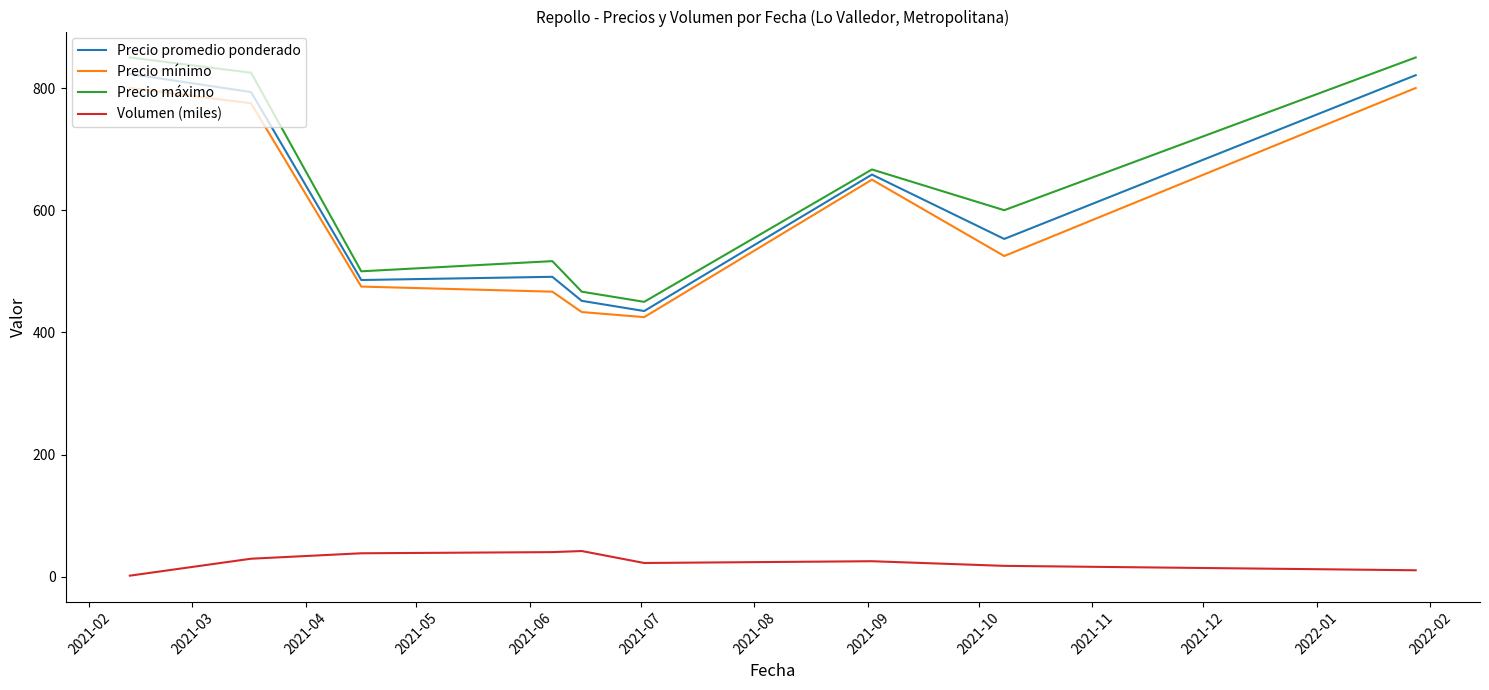

Is this an area chart (filled region under the line)?

No